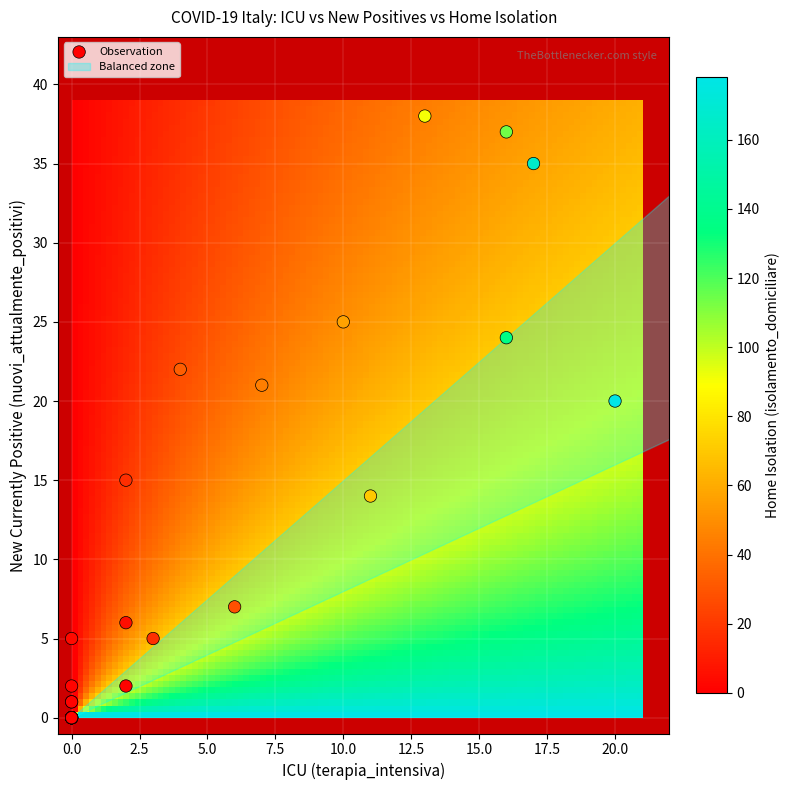

What Y value in the scatter plot is closest to 19?

20